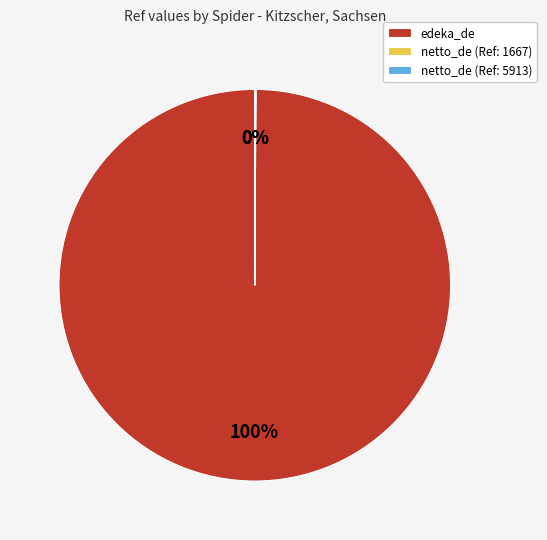

Is it true that edeka_de is 100% of the pie?

True